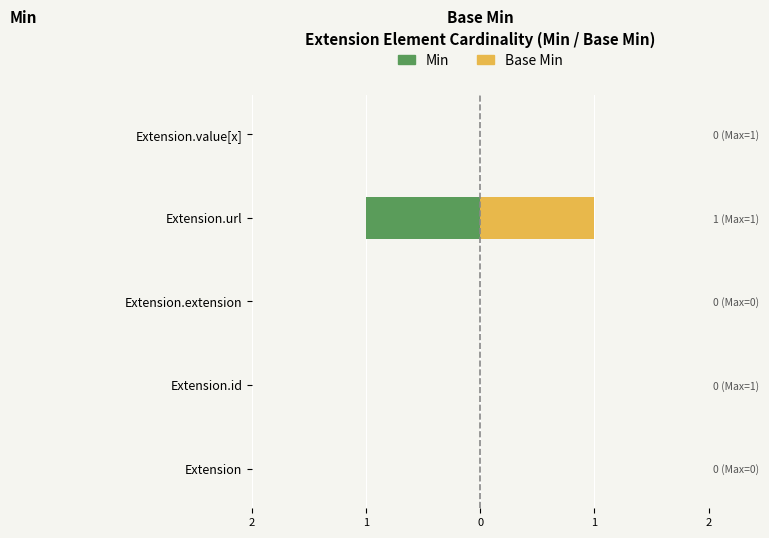

At Extension.id, list the series in order from smallest to largest.

Min, Base Min